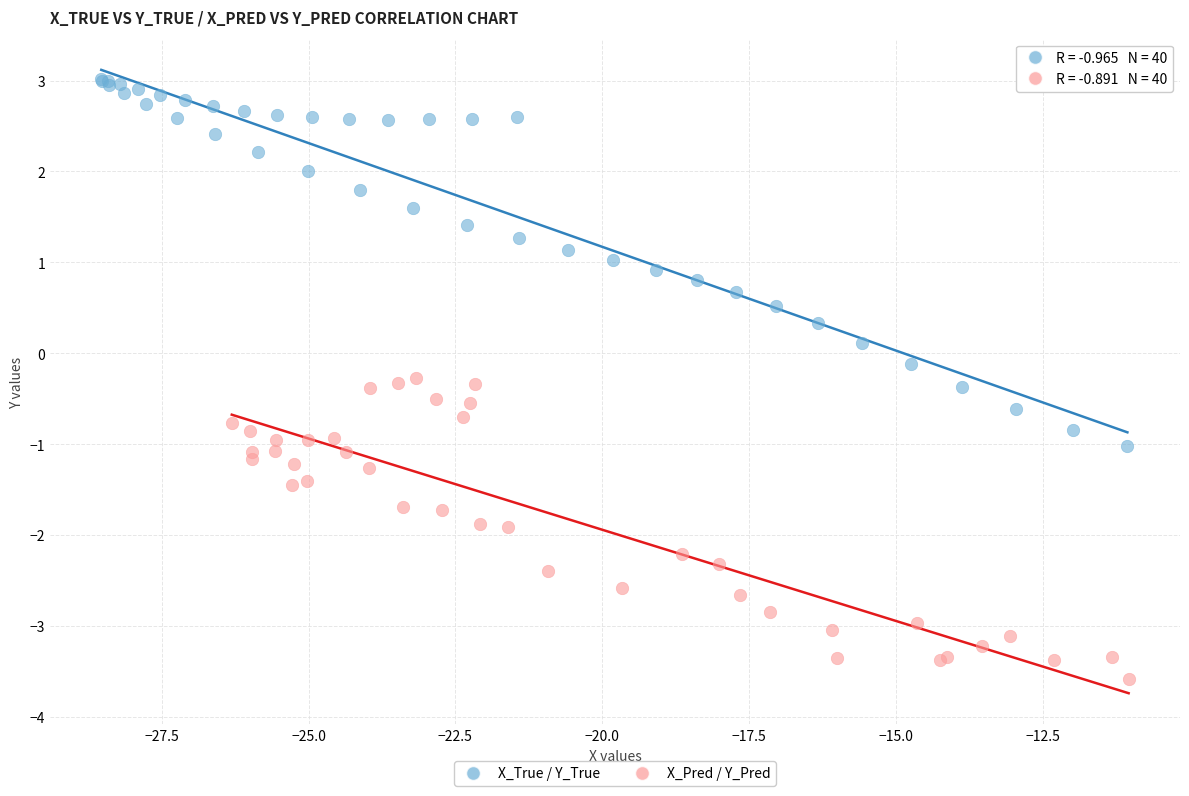

Which series has the widest spread of Y values?

X_True / Y_True